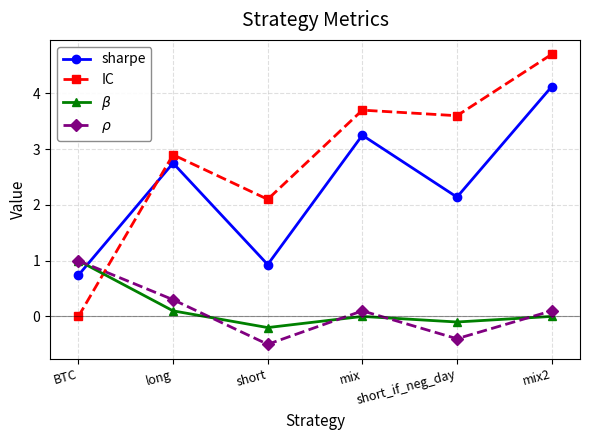

Is it true that $\rho$ equals 1.0 at BTC?

True